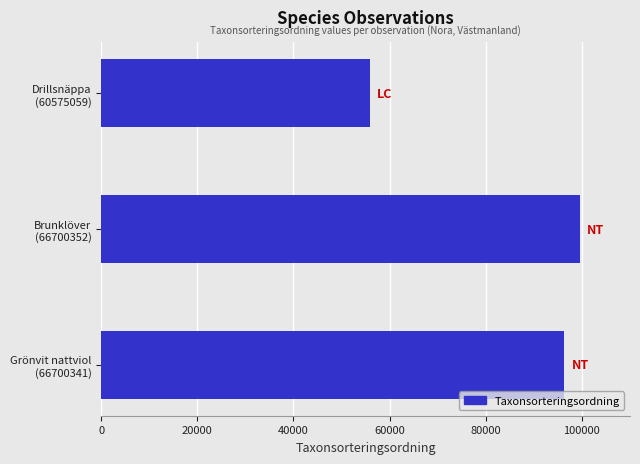

What is the difference between the maximum and minimum values?

43708